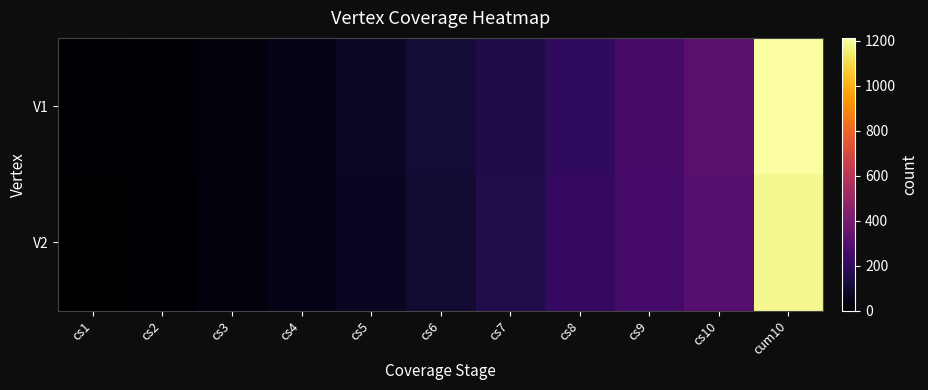

Which series changed the most between cs5 and cs7?

V2